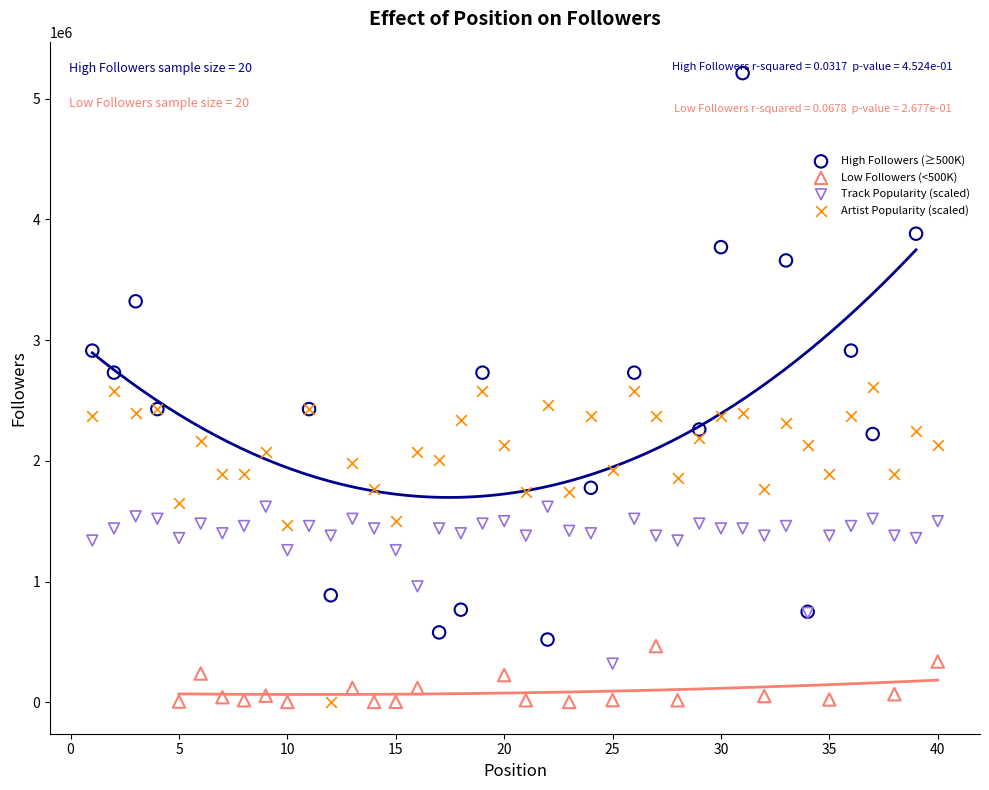

Which series has the largest Y range (max minus min)?

High Followers (≥500K)